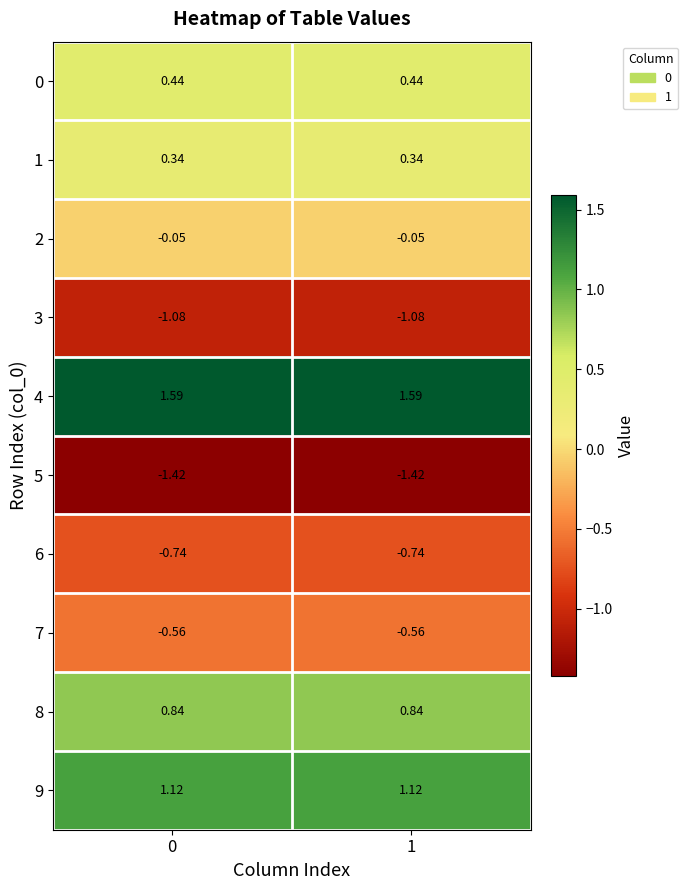

Is the value of 8 at 0 greater than the value of 1 at 0?

Yes